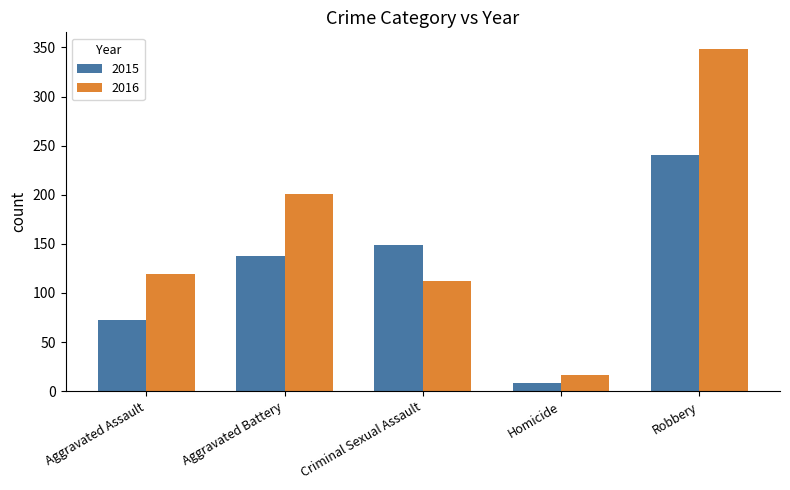

What is the difference between the second highest and second lowest values in the 2015 series?

76